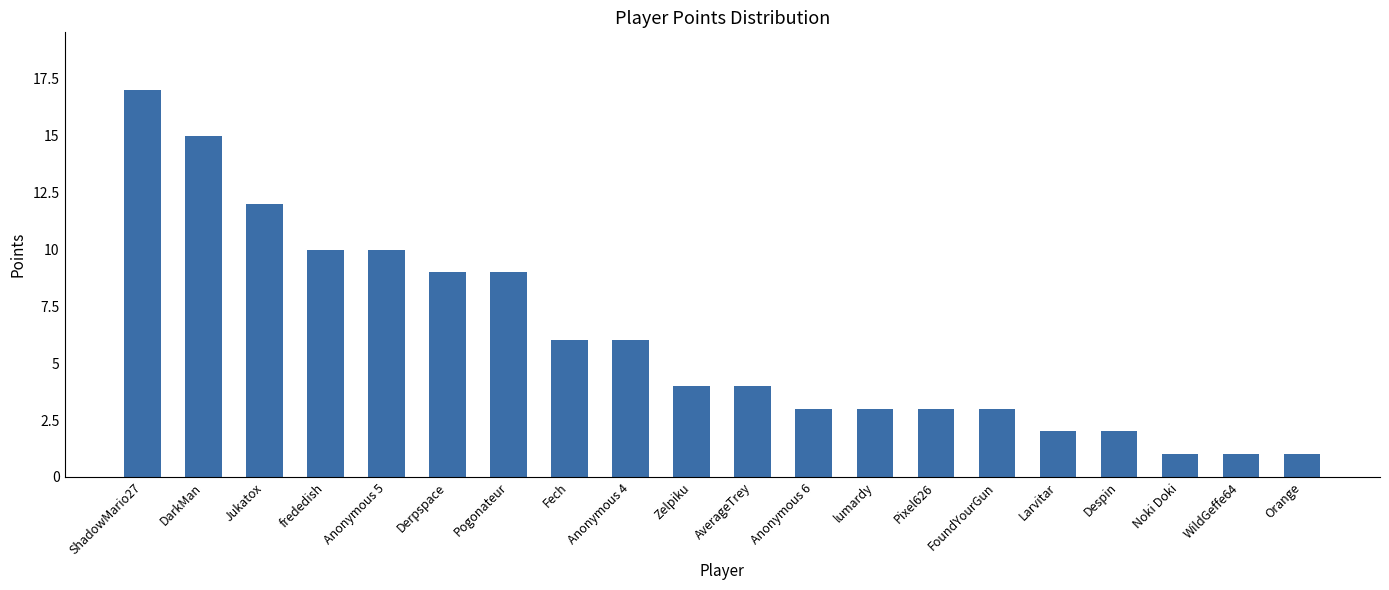

What is the ratio of the value at Pixel626 to the value at Anonymous 6?

1.0